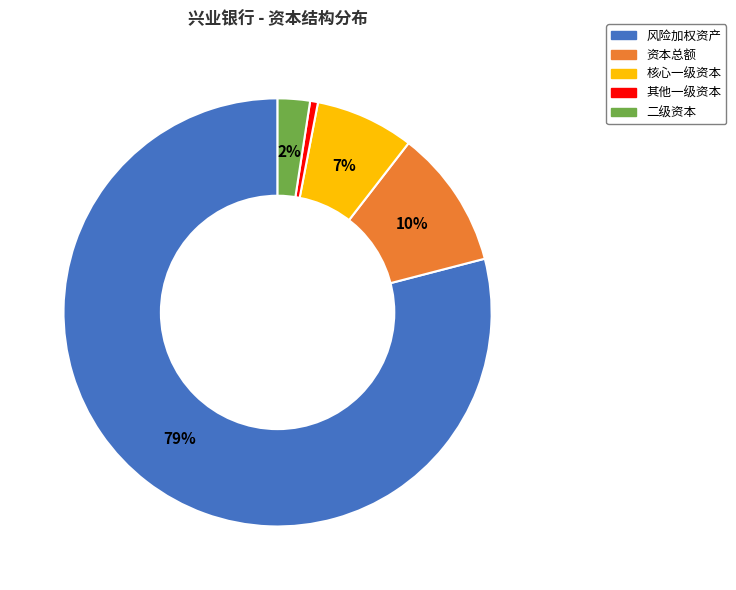

Between 二级资本 and 风险加权资产, which is larger?

风险加权资产